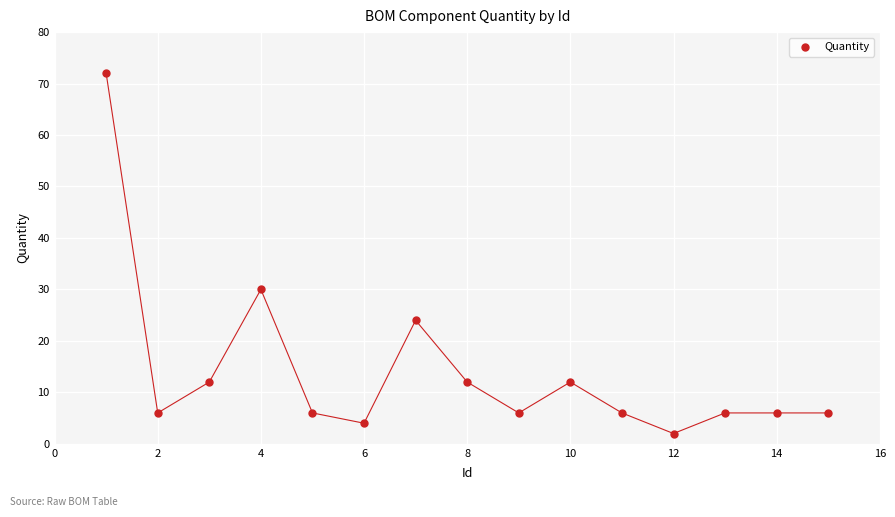

What is the range of X values (max minus min)?

14